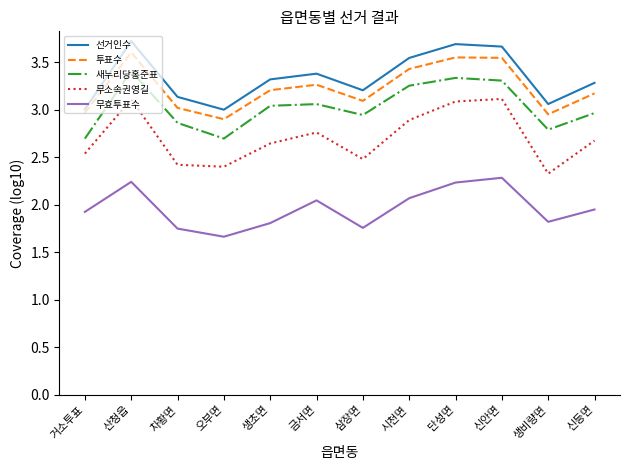

What is the difference between the 무효투표수 values at 차황면 and 오부면?

0.1